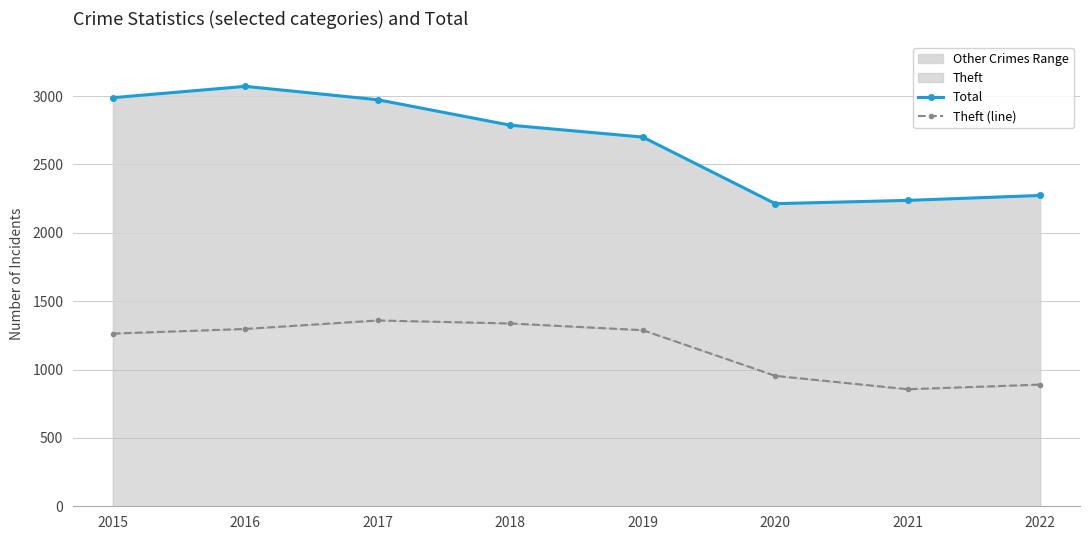

What is the value of the Total point at the 3rd from the left?

2973